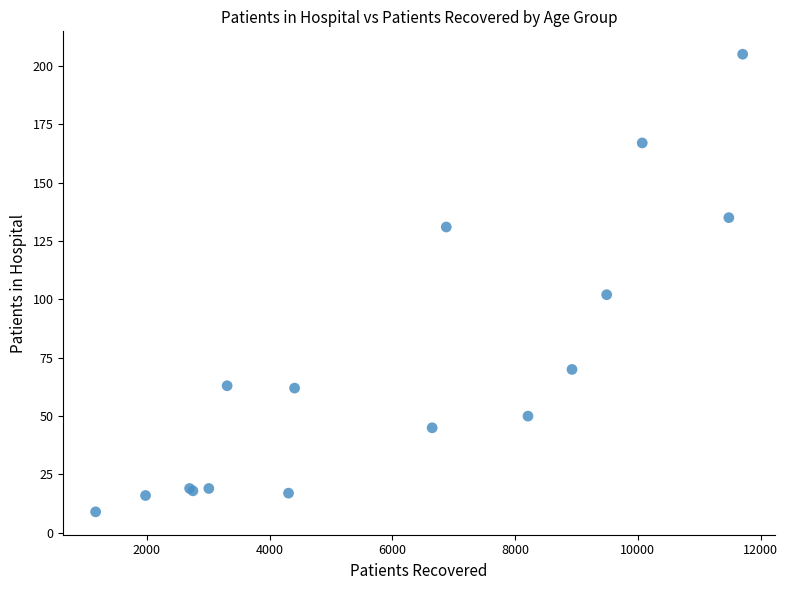

What Y value in the scatter plot is closest to 107?

102